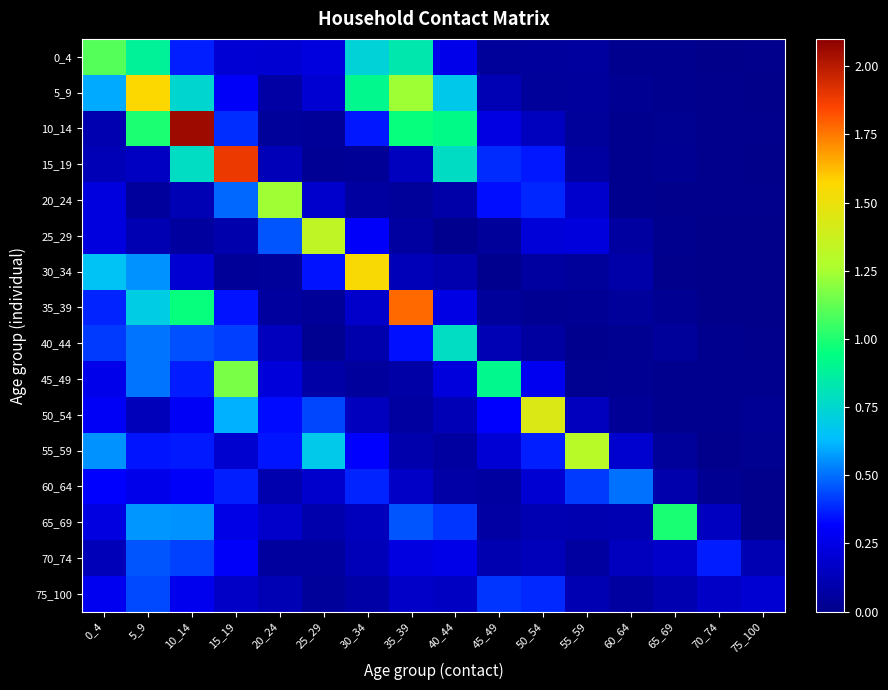

Between 25_29 and 70_74, which series saw the biggest shift?

25_29